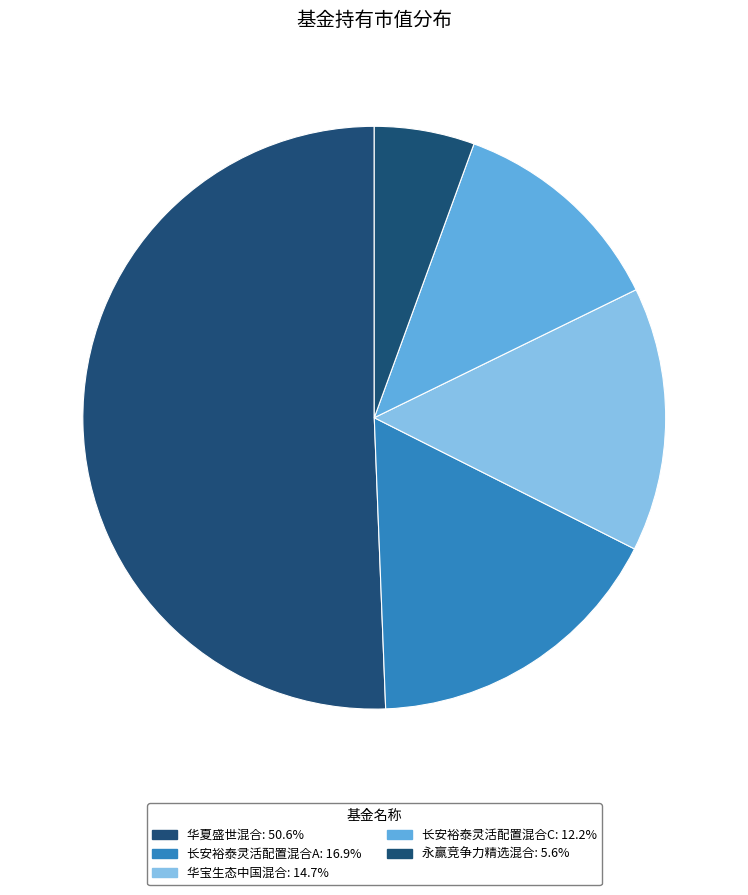

How much of the chart is everything except 华宝生态中国混合?

85.3%